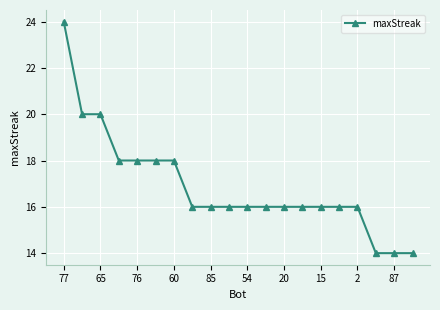

What is the average value?

17